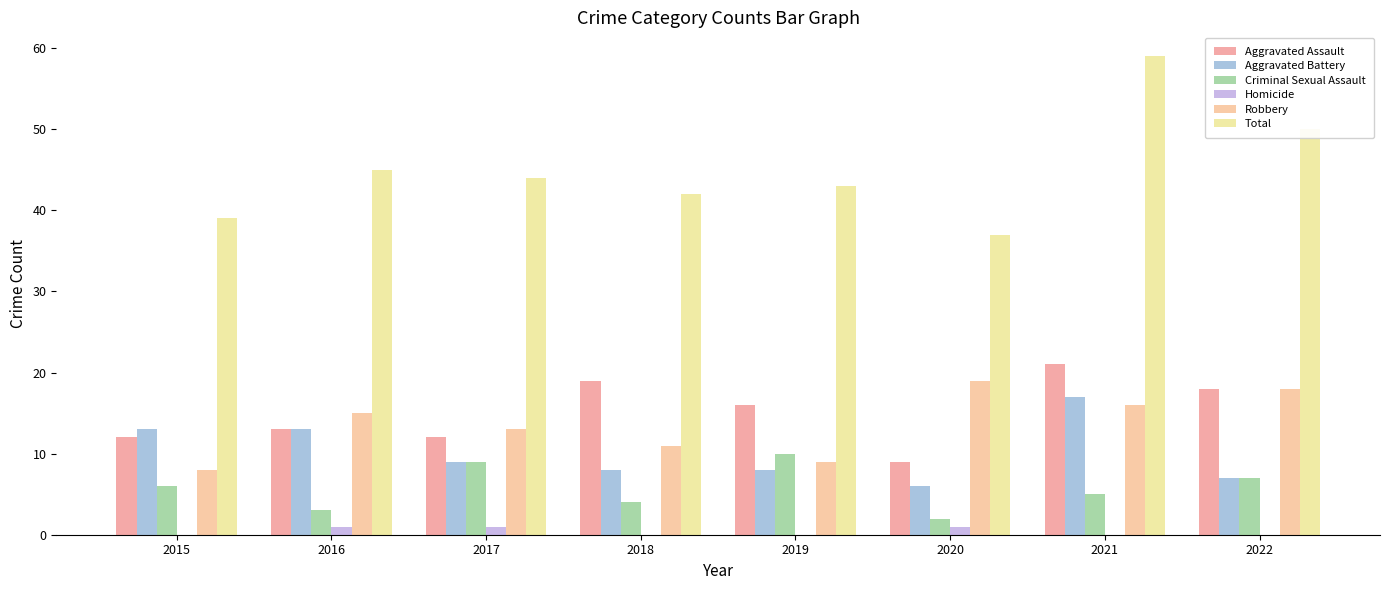

Is it true that Aggravated Battery equals 3 at 2018?

False